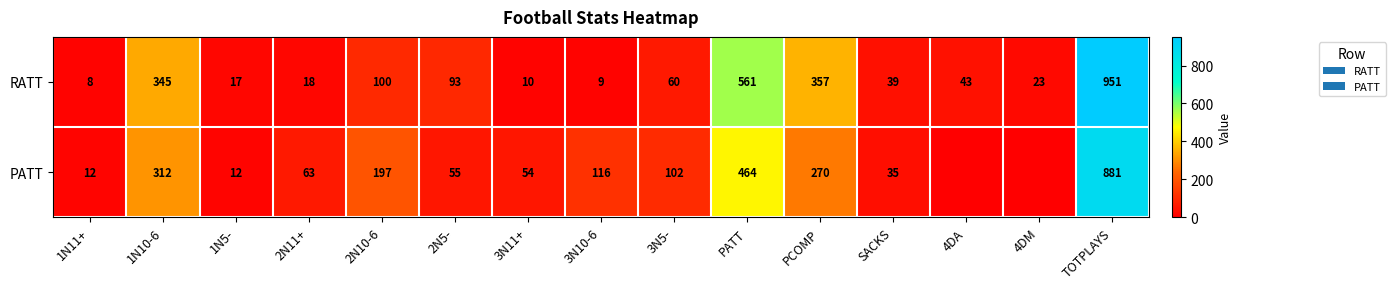

What is the greatest value displayed?

951